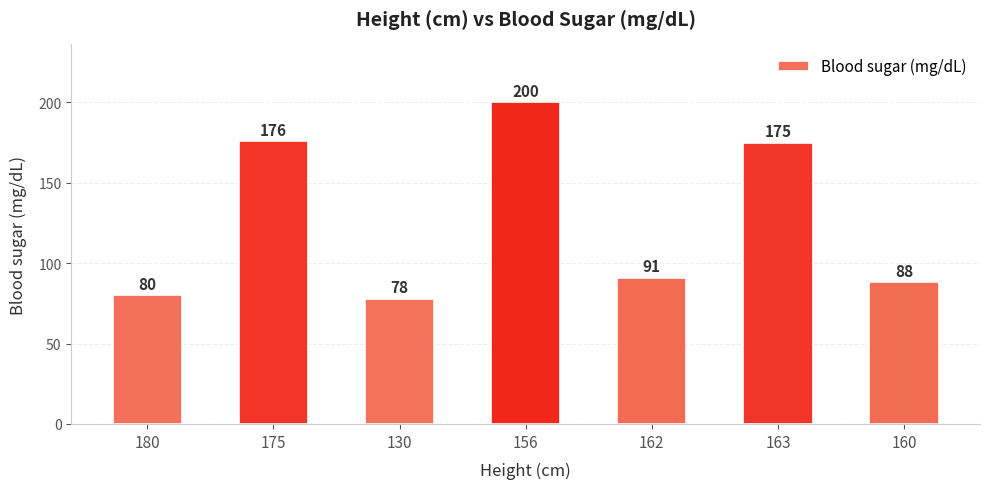

What is the sum of all values?

888